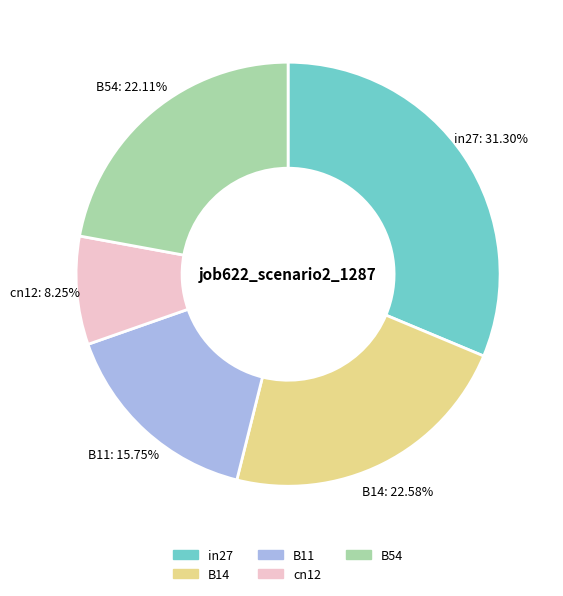

To the nearest percent, what is the difference between the largest and smallest slice percentages?

23%